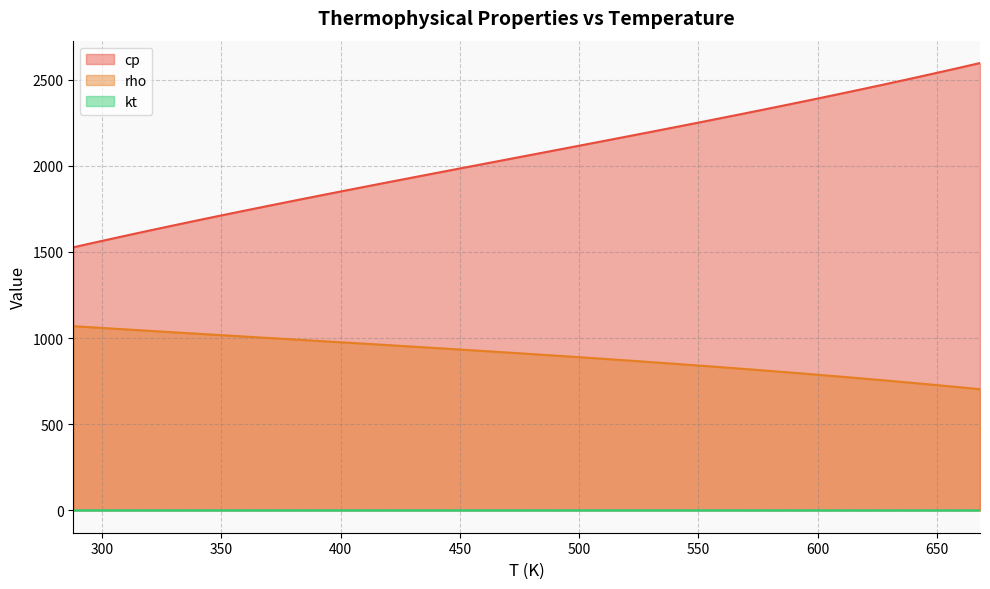

Which category has the lowest value across all series?

668